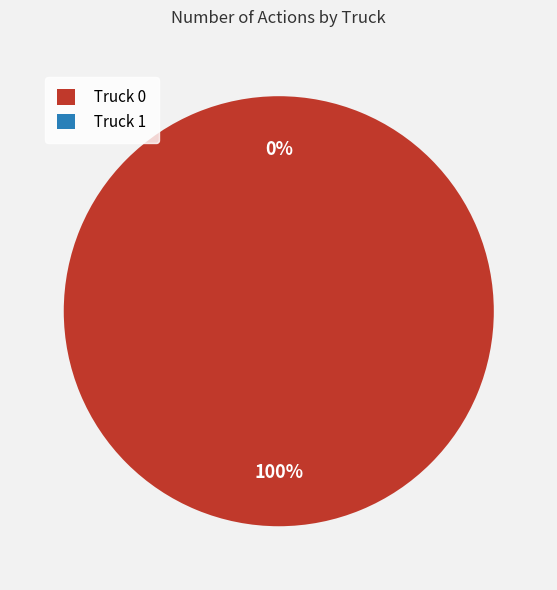

How many segments does this pie chart have?

2